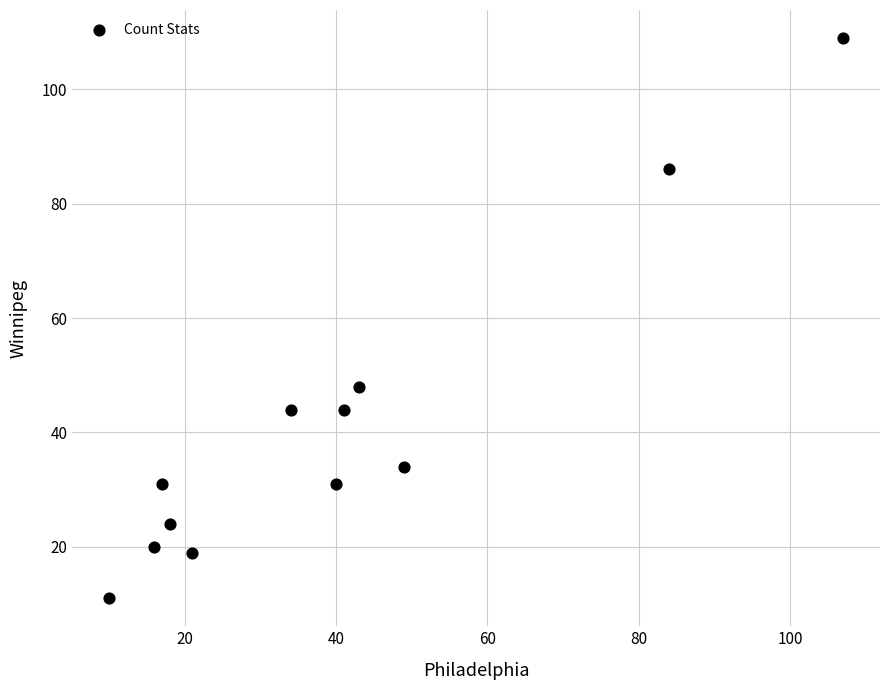

What Y value in the scatter plot is closest to 60?

48